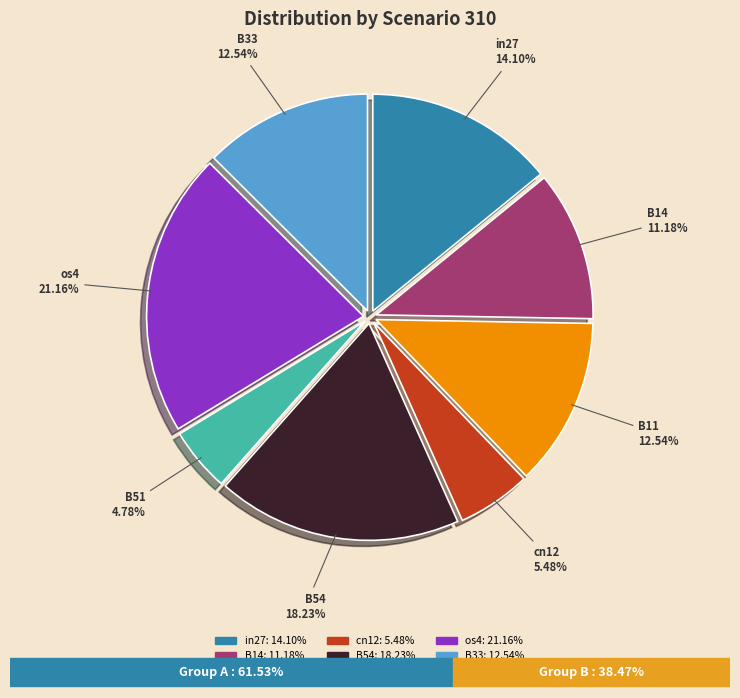

Does any single category account for the majority?

No